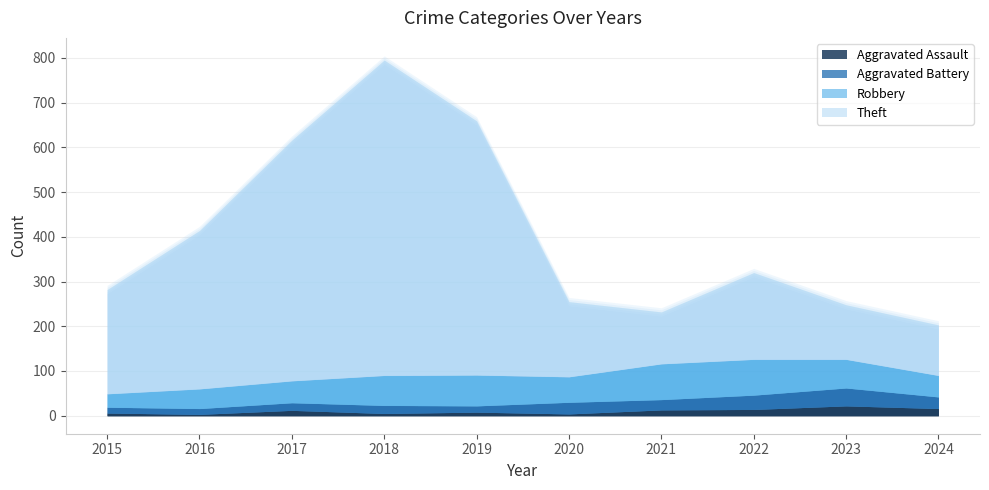

What is the difference between the highest and lowest values at 2017?

526